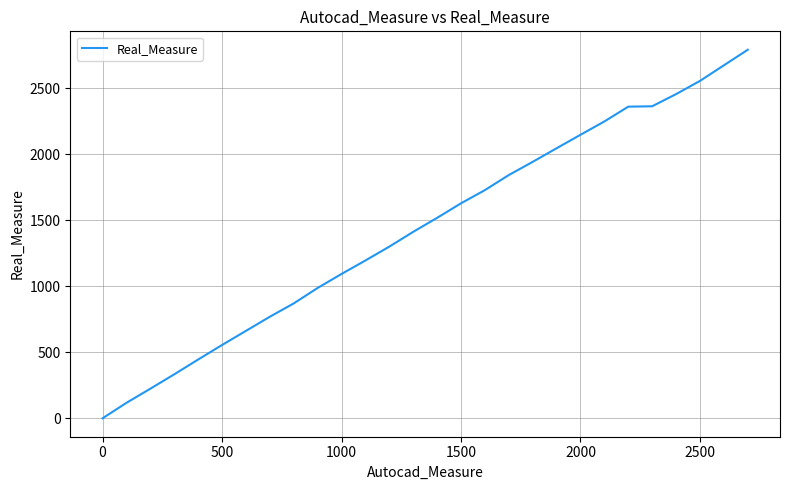

What is the maximum value shown in the chart?

2791